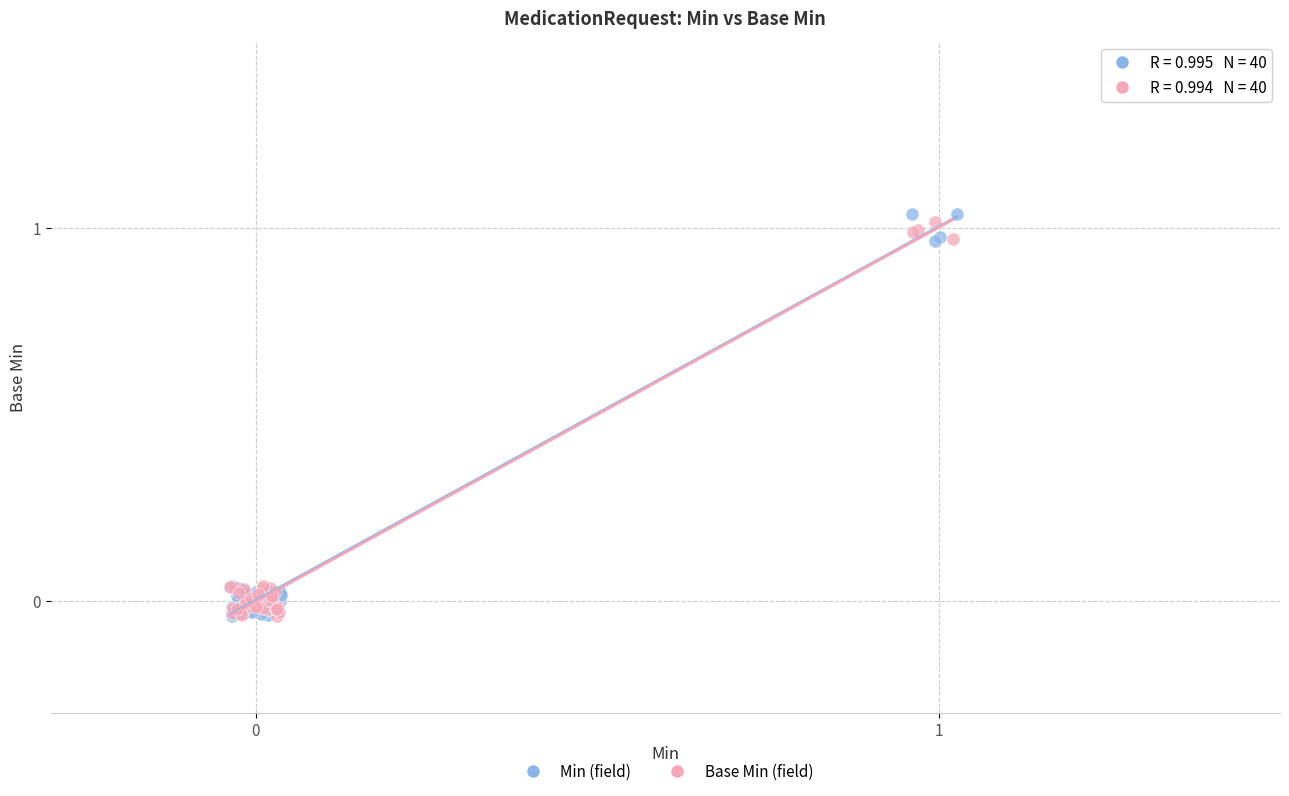

Which series contains the highest Y value?

Min (field)